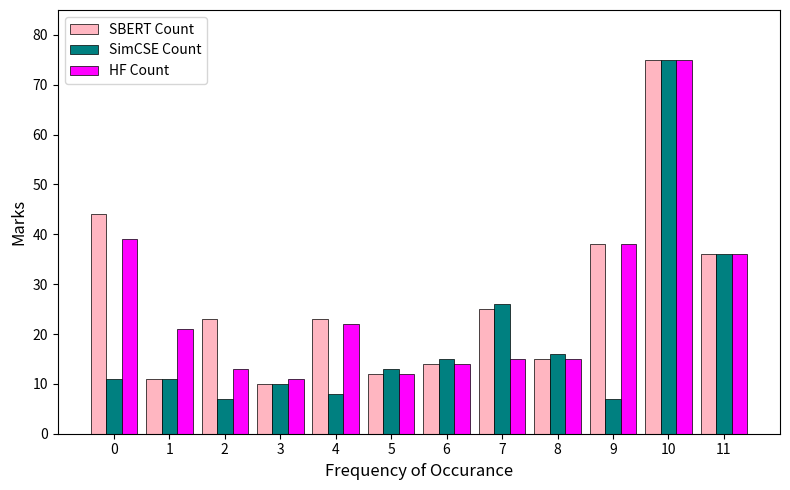

Is it true that SimCSE Count equals 10 at 3?

True